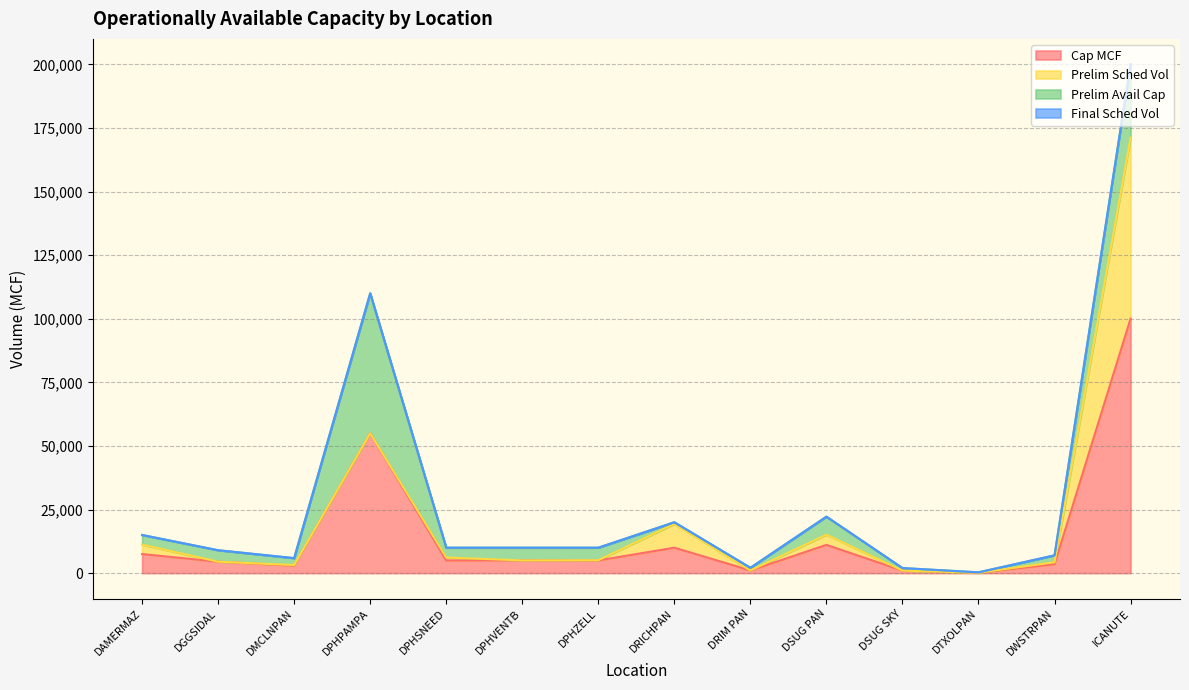

True or false: Prelim Avail Cap has more than 1 points higher than both neighbors.

True